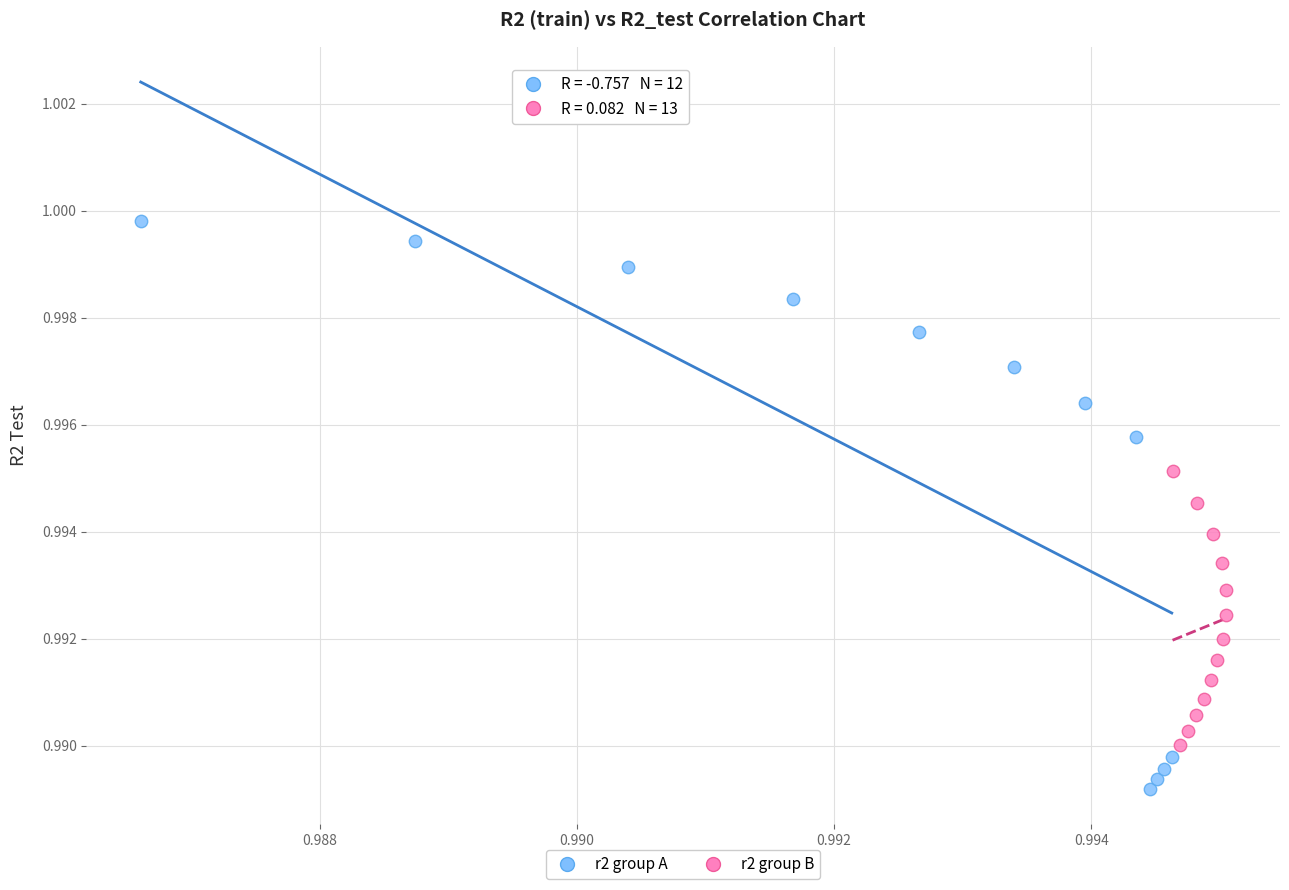

Which series reaches the minimum Y coordinate?

r2 group A